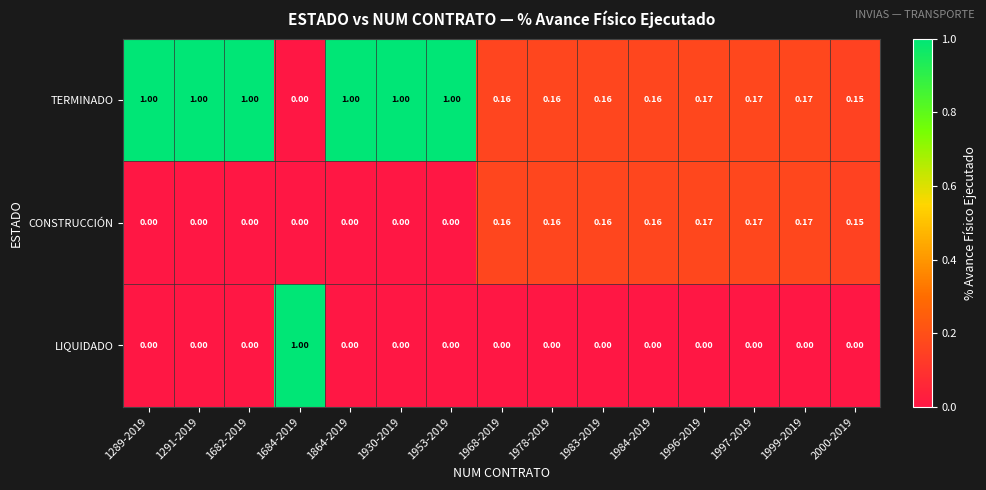

Is the value of TERMINADO at 1953-2019 greater than the value of CONSTRUCCIÓN at 1864-2019?

Yes